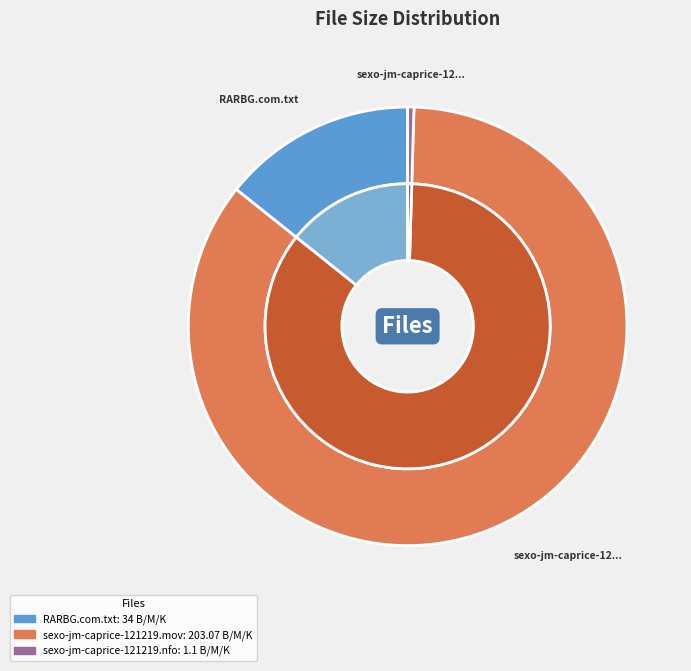

Is there any slice that represents more than half of the pie?

Yes